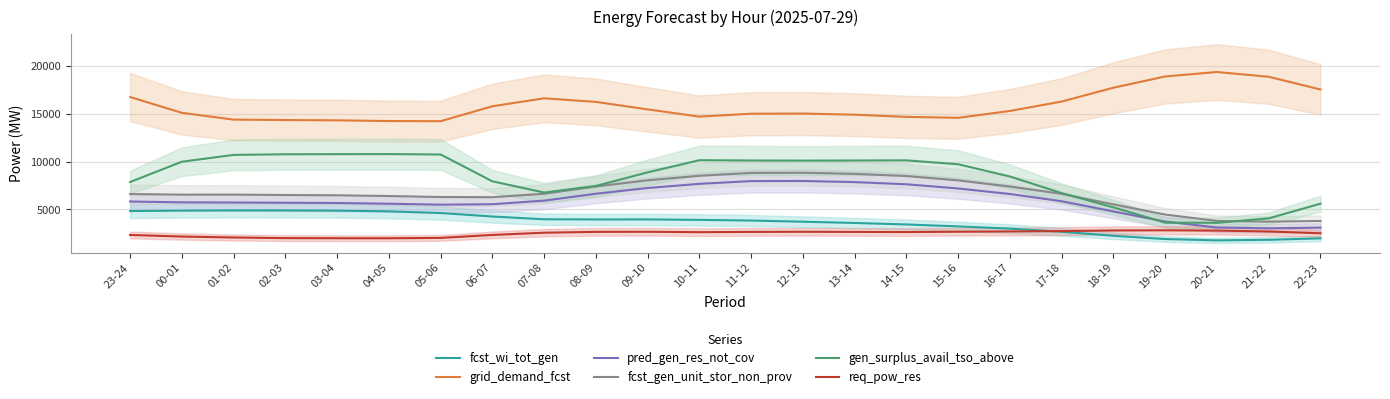

What are all the series names shown in the legend?

fcst_wi_tot_gen, grid_demand_fcst, pred_gen_res_not_cov, fcst_gen_unit_stor_non_prov, gen_surplus_avail_tso_above, req_pow_res